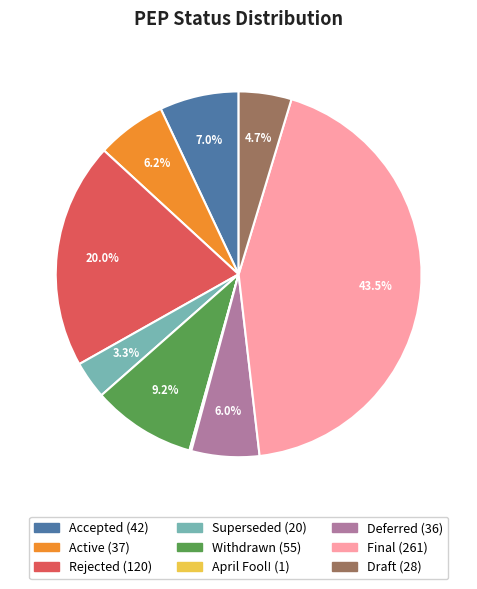

To the nearest percent, what is the difference between the Withdrawn and Accepted slice percentages?

2%